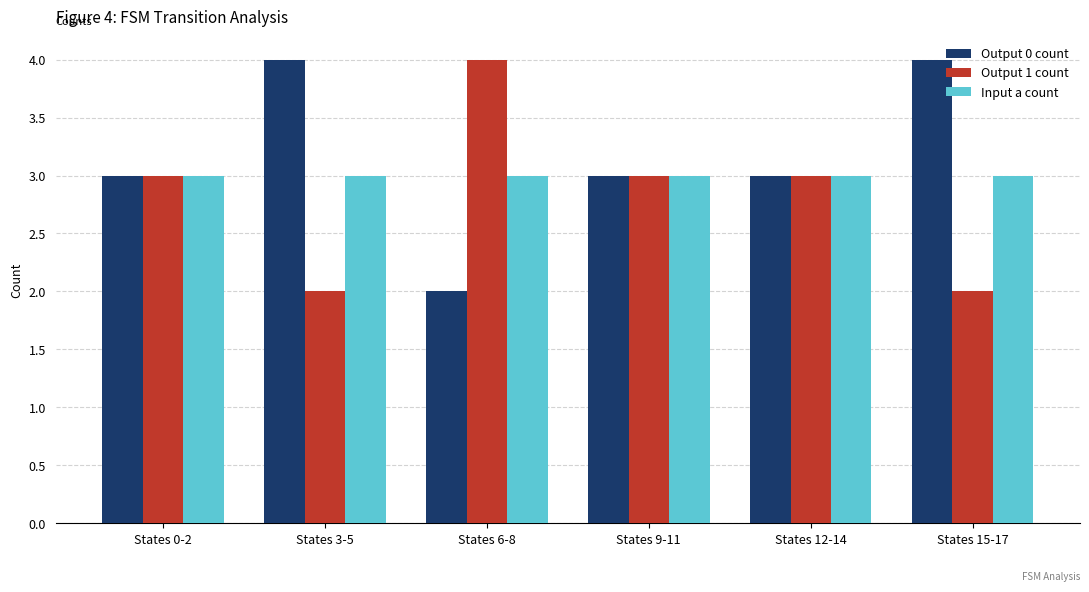

What is the total value across all series at States 0-2?

9